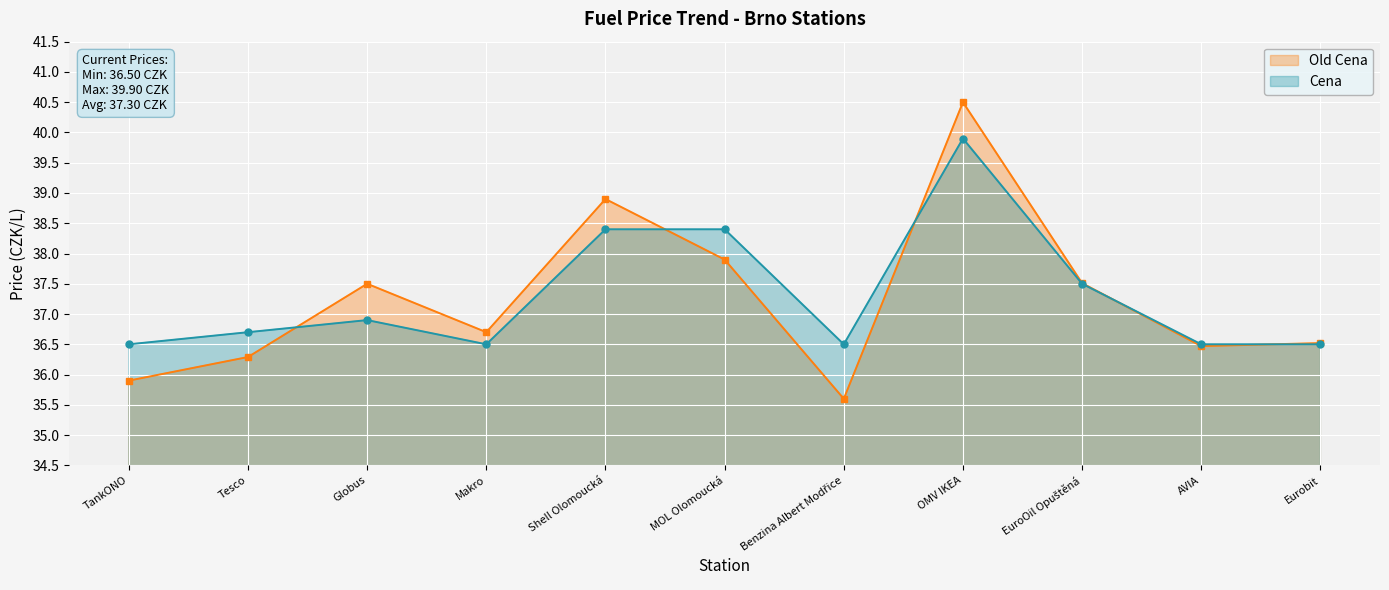

Between EuroOil Opuštěná and AVIA, which is larger?

EuroOil Opuštěná